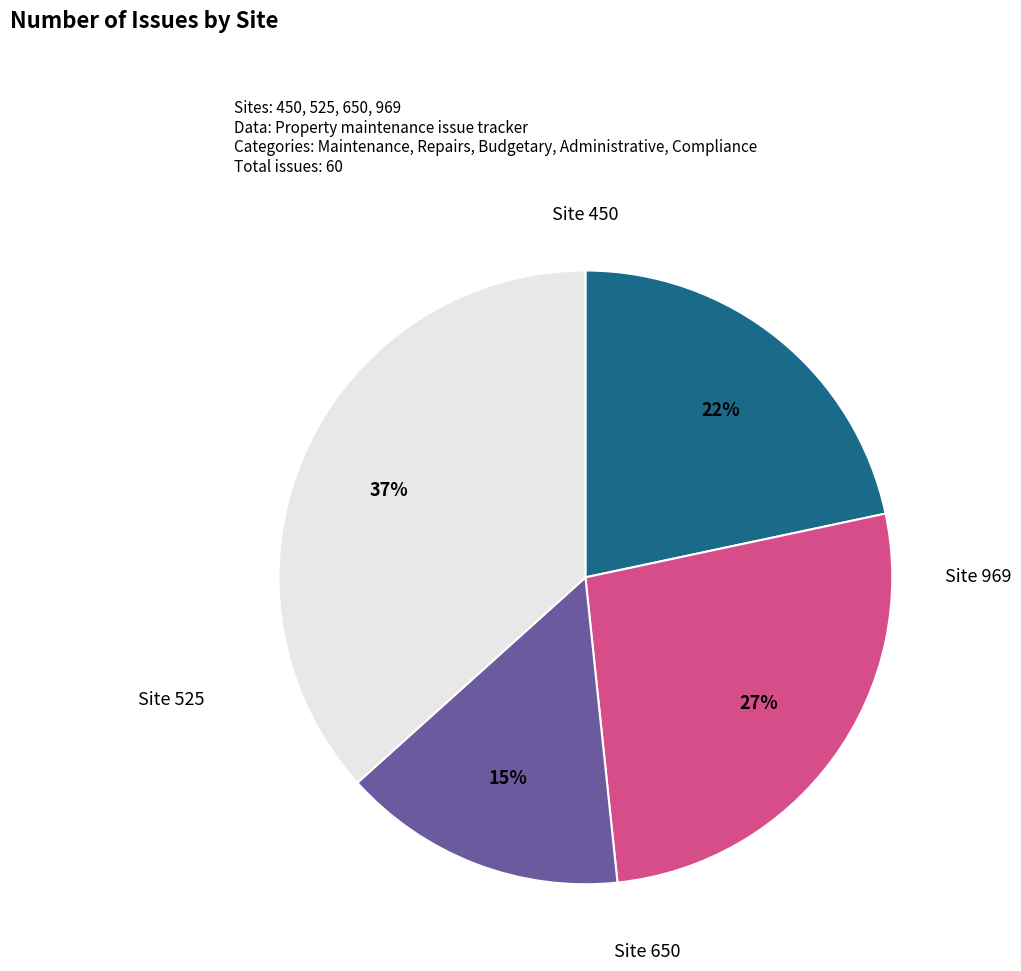

To the nearest percent, what is the average slice percentage?

25%